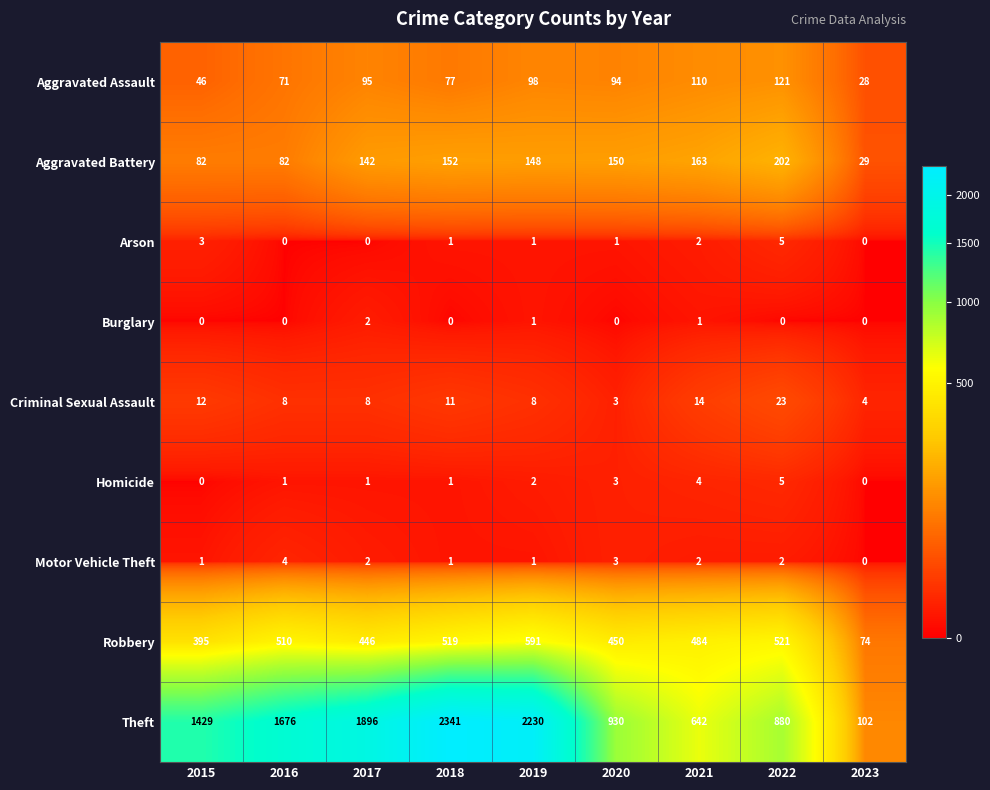

What is the difference between the maximum and second lowest values in the Aggravated Assault series?

75